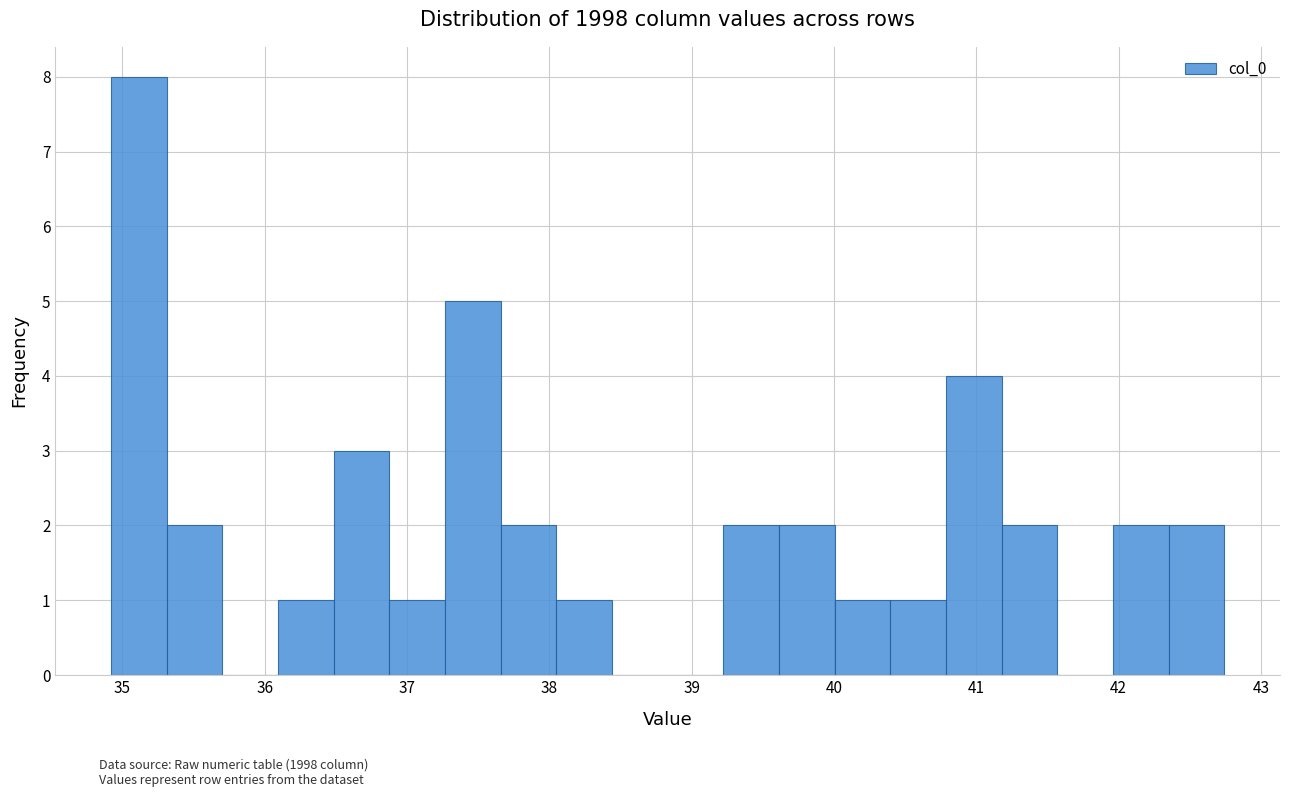

Around what value on the x-axis is the tallest bar? Give the approximate position of its centre, as read against the axis.

35.1